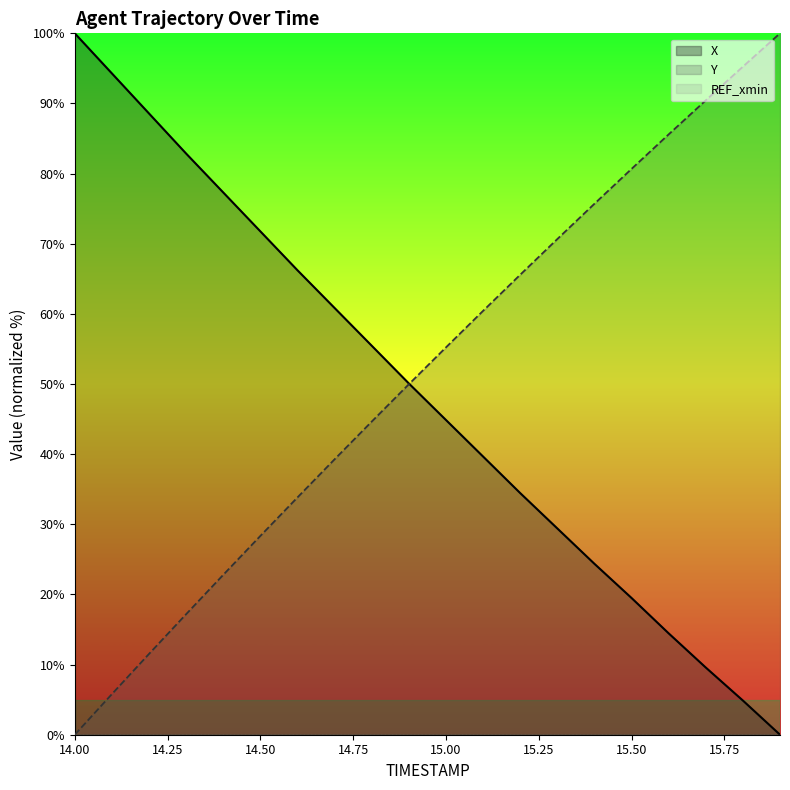

Which category has the lowest value in the X series?

15.9